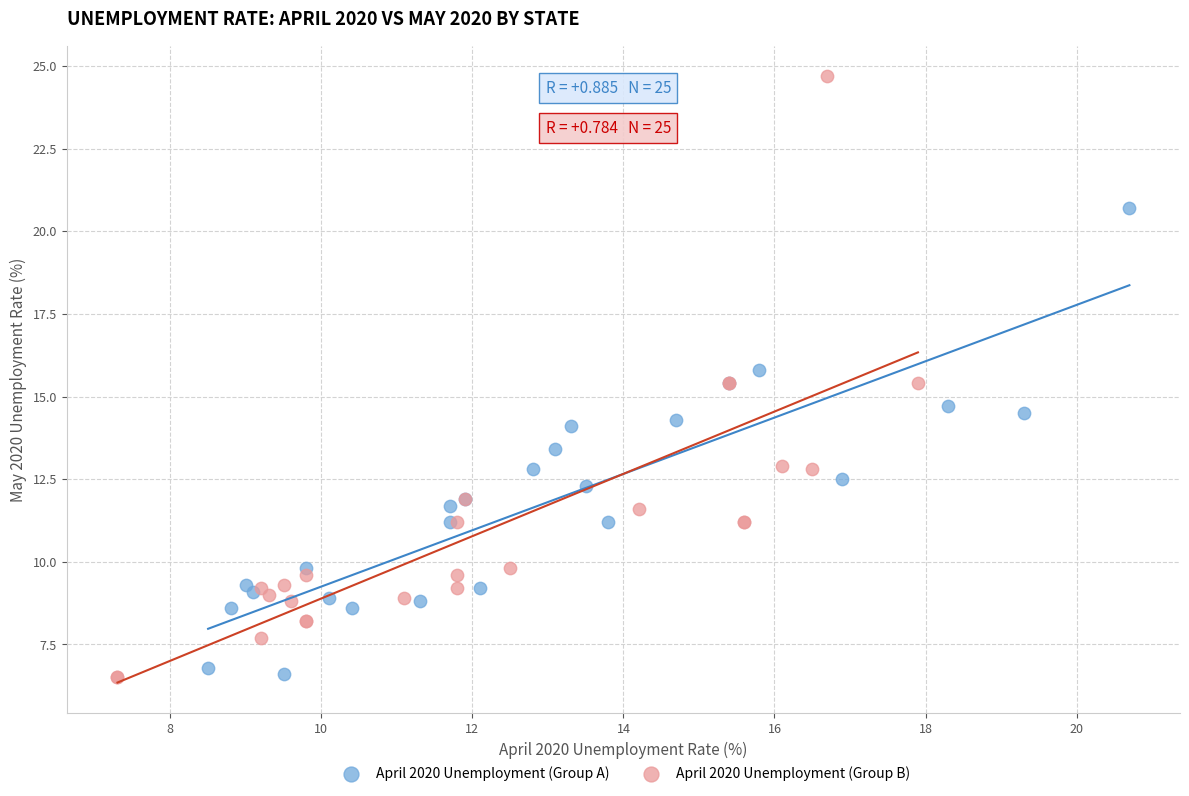

Which series has the widest spread of Y values?

April 2020 Unemployment (Group B)